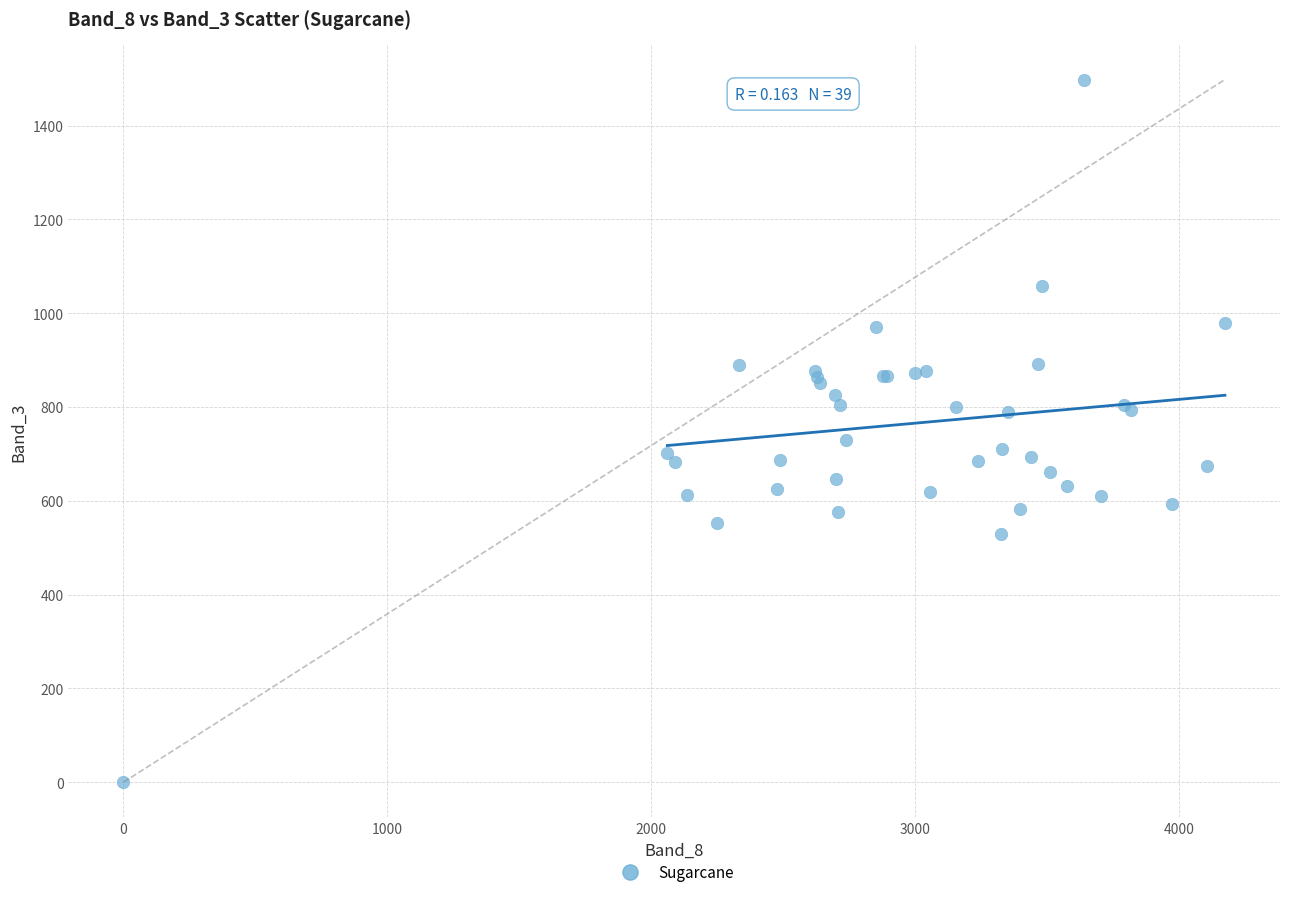

What Y value in the scatter plot is closest to 749?

729